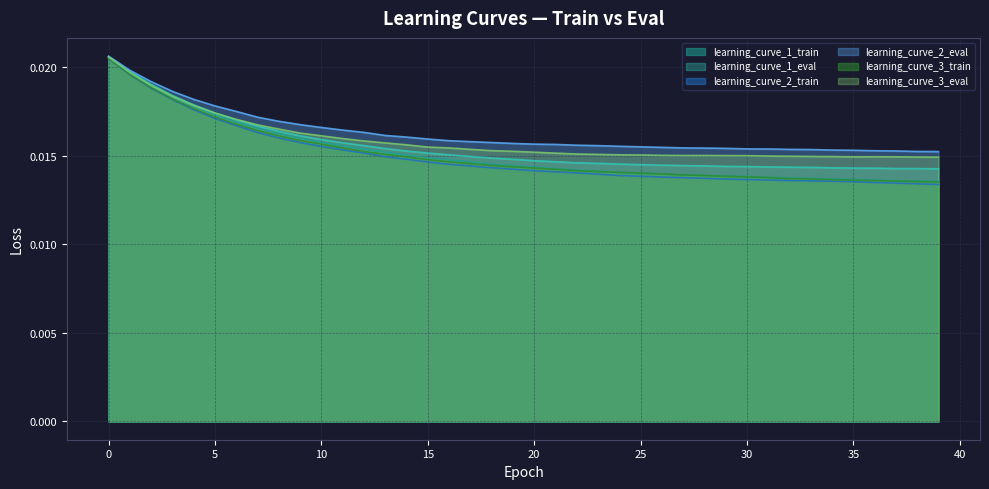

Rank the series by their maximum value, from highest to lowest.

learning_curve_2_eval, learning_curve_1_eval, learning_curve_3_eval, learning_curve_1_train, learning_curve_3_train, learning_curve_2_train